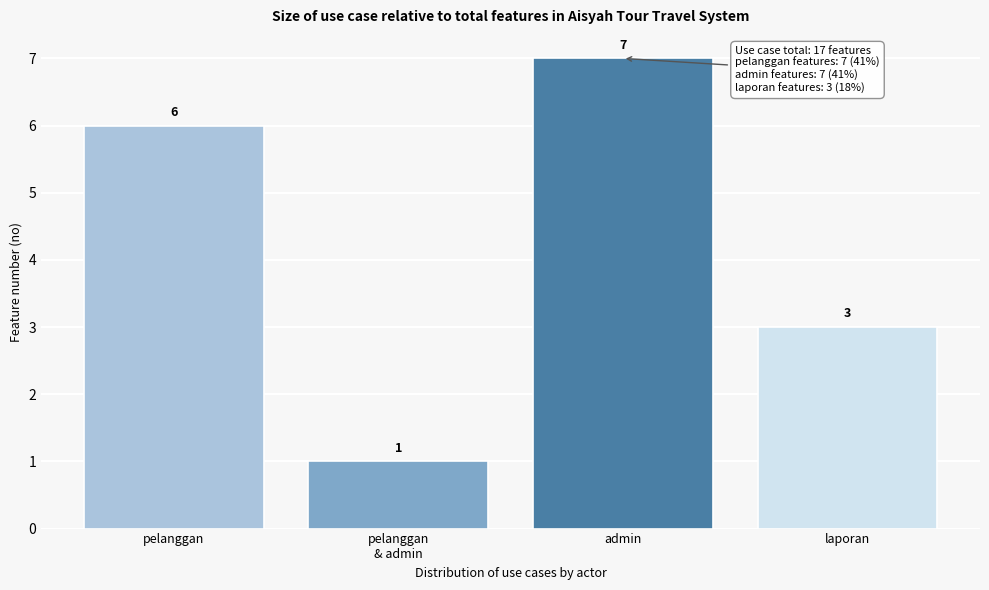

Reading left to right, list all the values displayed in this chart.

6	1	7	3